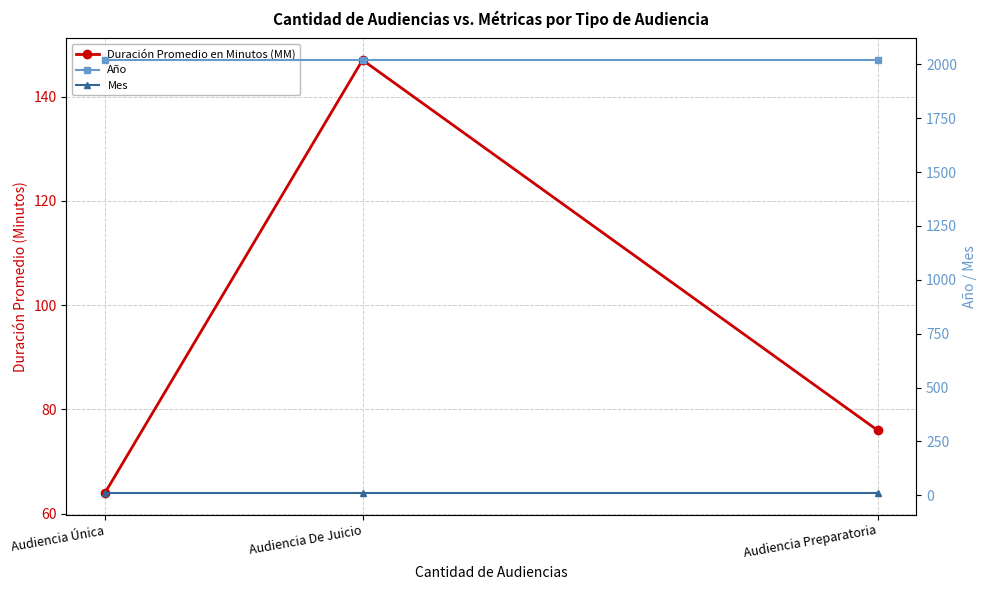

What value does the Año series have at Audiencia De Juicio?

2020